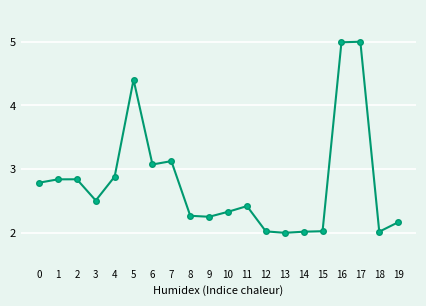

Is it true that the value at 8 is 2.3?

True